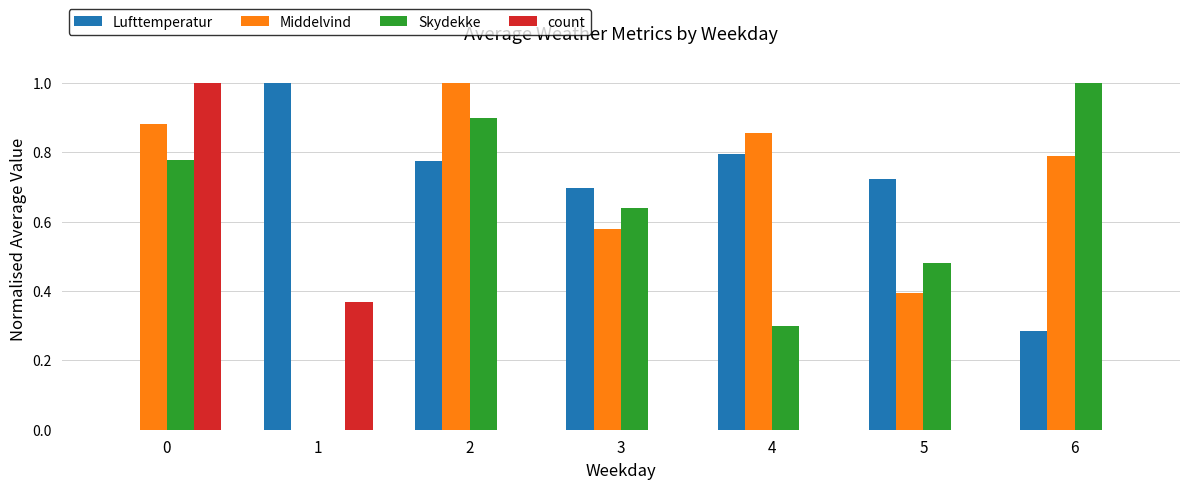

True or false: Skydekke has a value of 0.1 at 5.

False